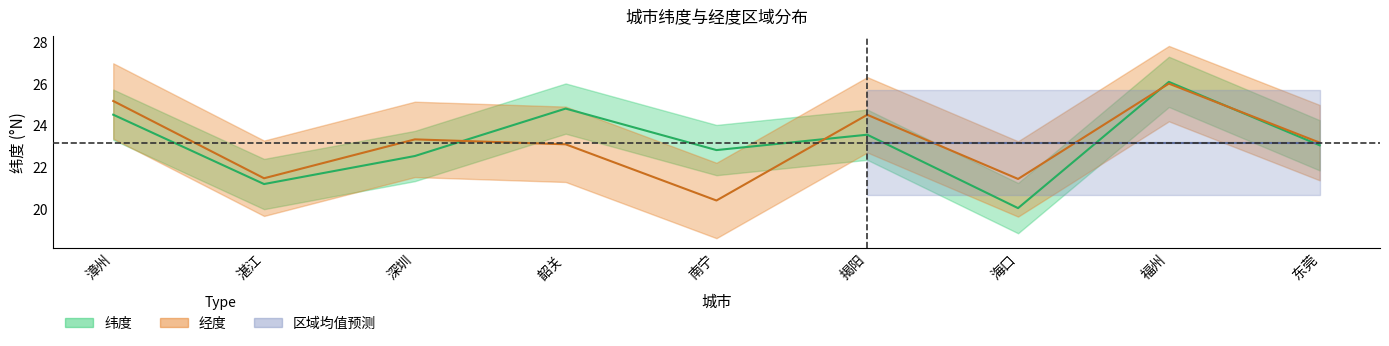

How many lines are shown in the chart?

2